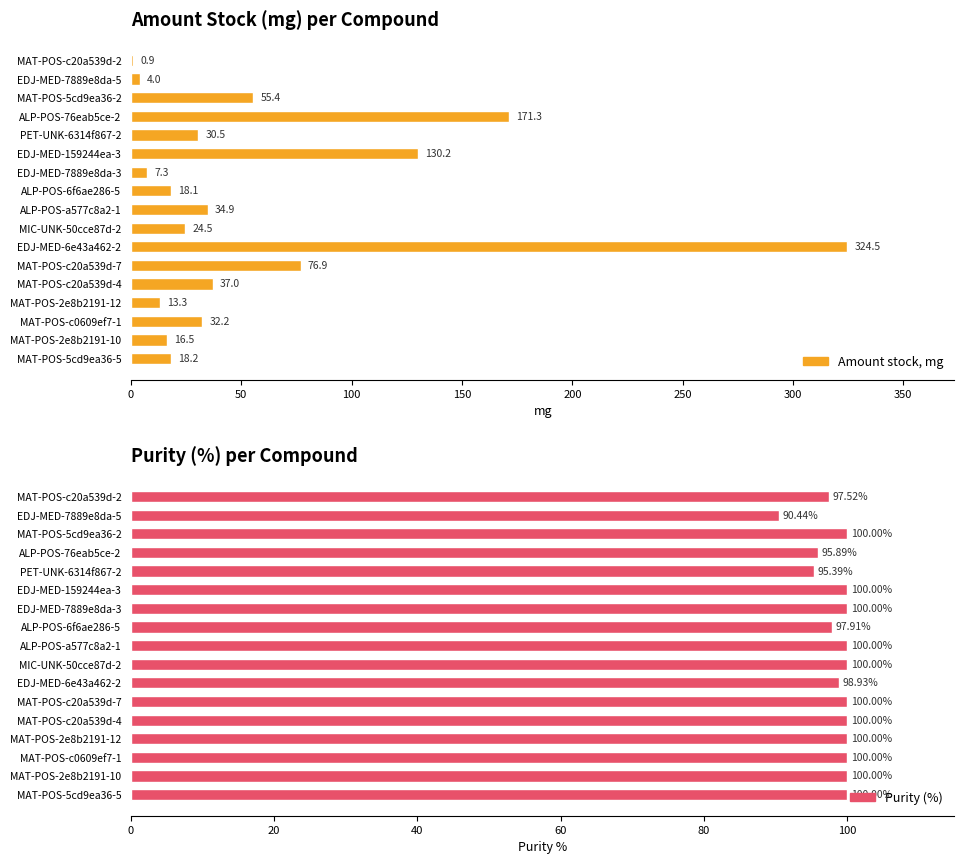

What is the difference between the maximum and minimum values in the Purity series?

9.6